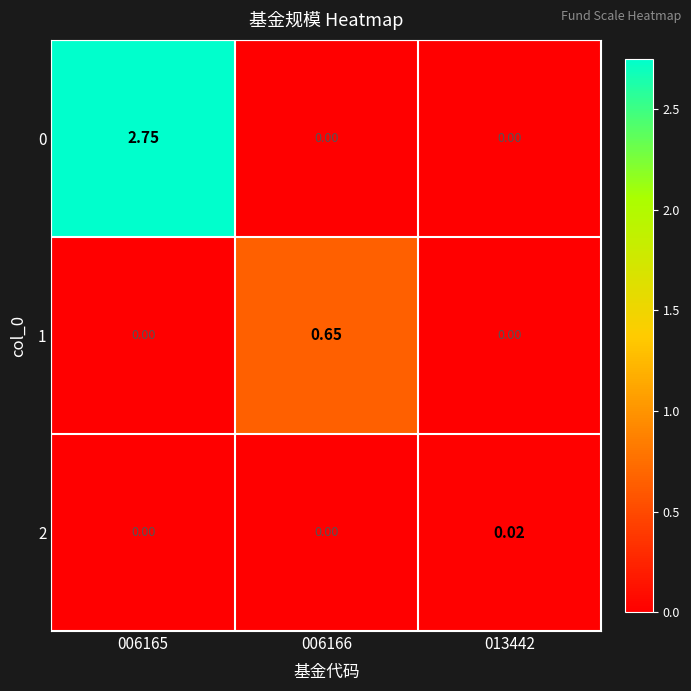

Is the value of 1 at 013442 greater than the value of 0 at 006165?

No